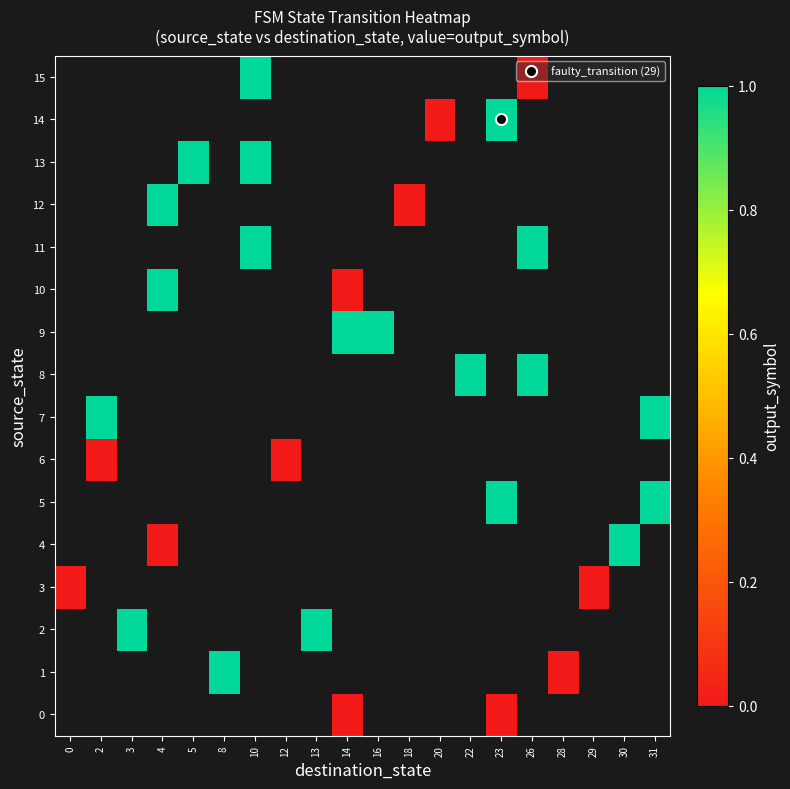

True or false: 8 has a value of 1.0 at 26.

True